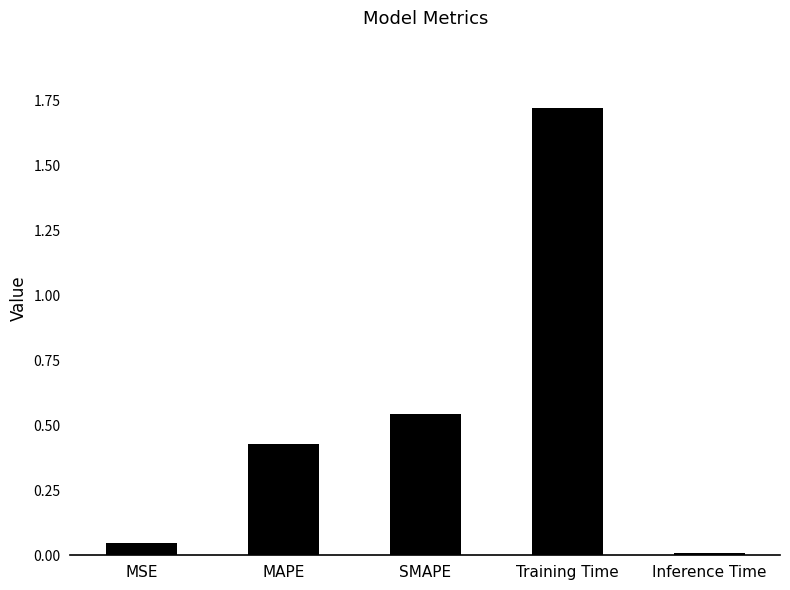

Are the bars horizontal?

No